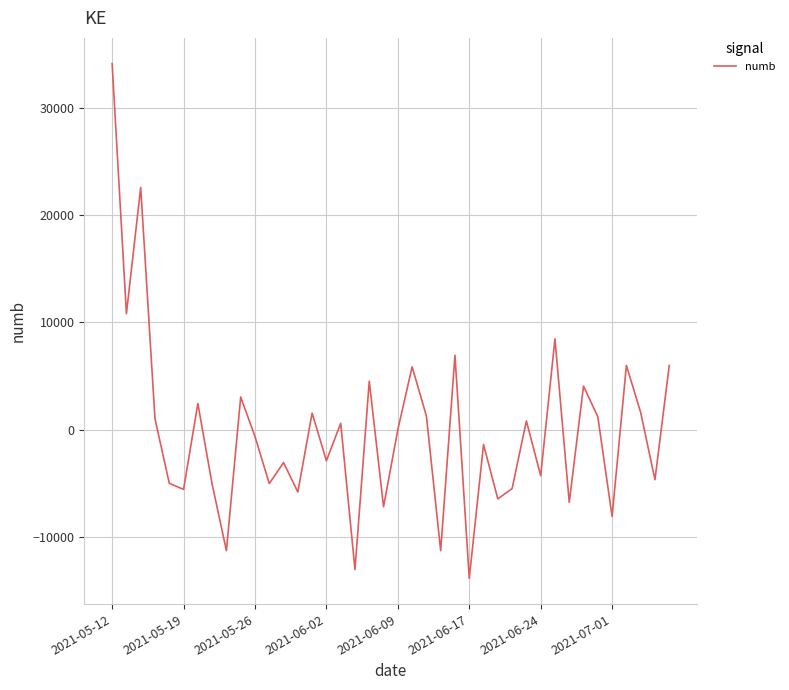

What is the smallest value displayed?

-13823